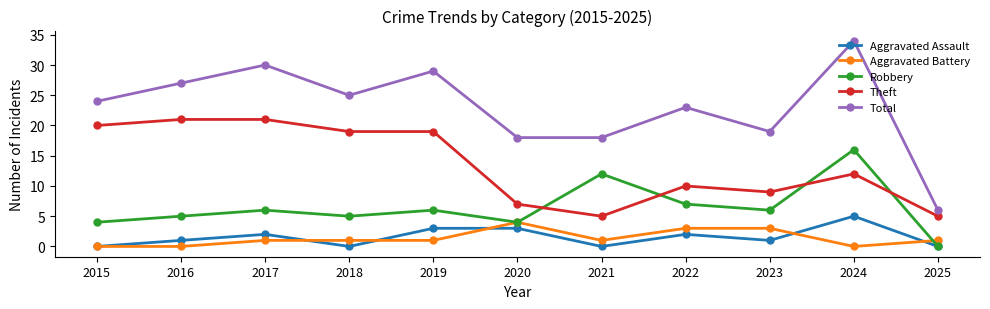

Between 2017 and 2022, which series saw the biggest shift?

Theft